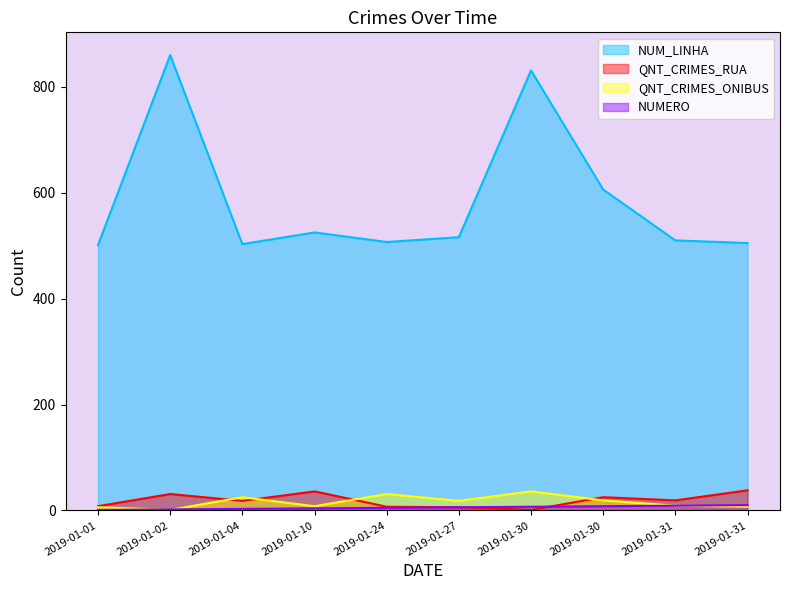

What are all the series names shown in the legend?

NUM_LINHA, QNT_CRIMES_RUA, QNT_CRIMES_ONIBUS, NUMERO